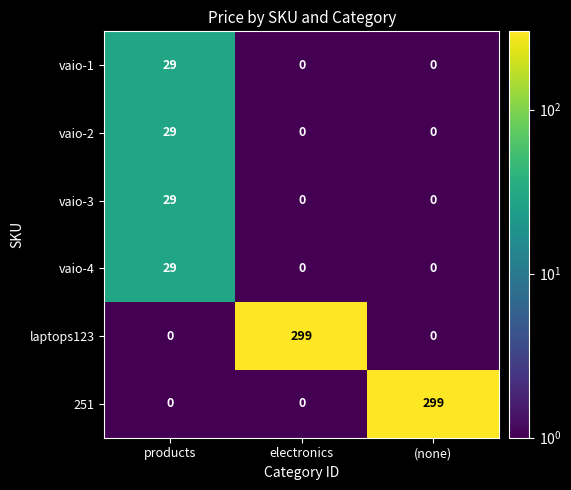

What is the difference between the highest and lowest values at (none)?

299